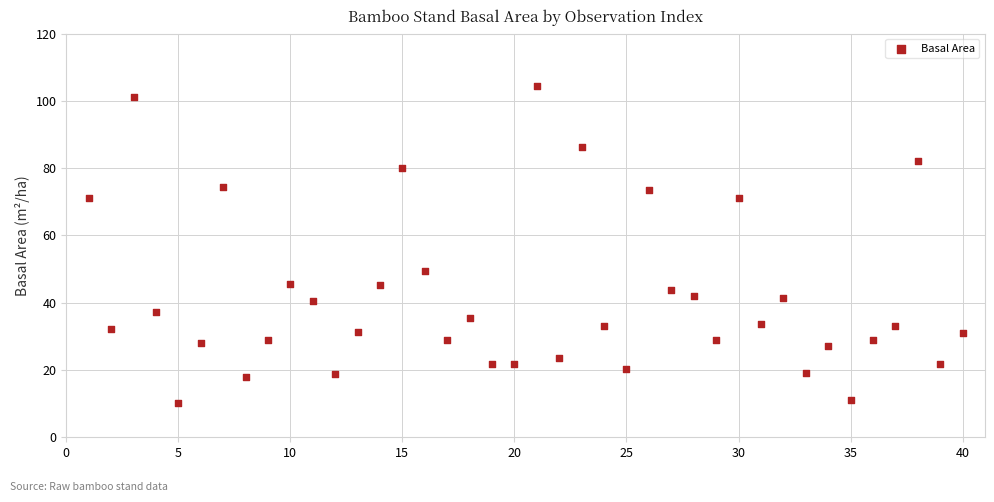

What is the range of Y values (max minus min)?

94.3